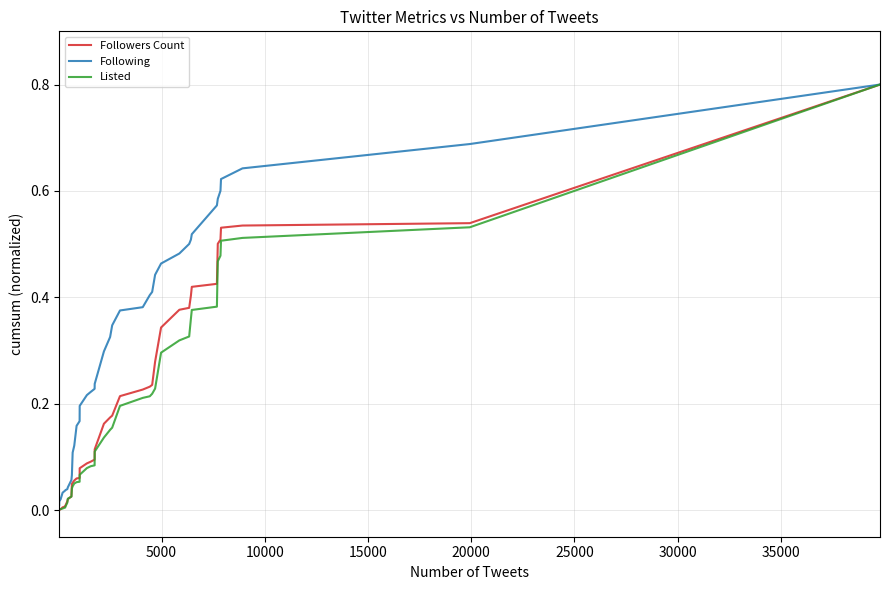

What is the maximum value shown in the chart?

0.8